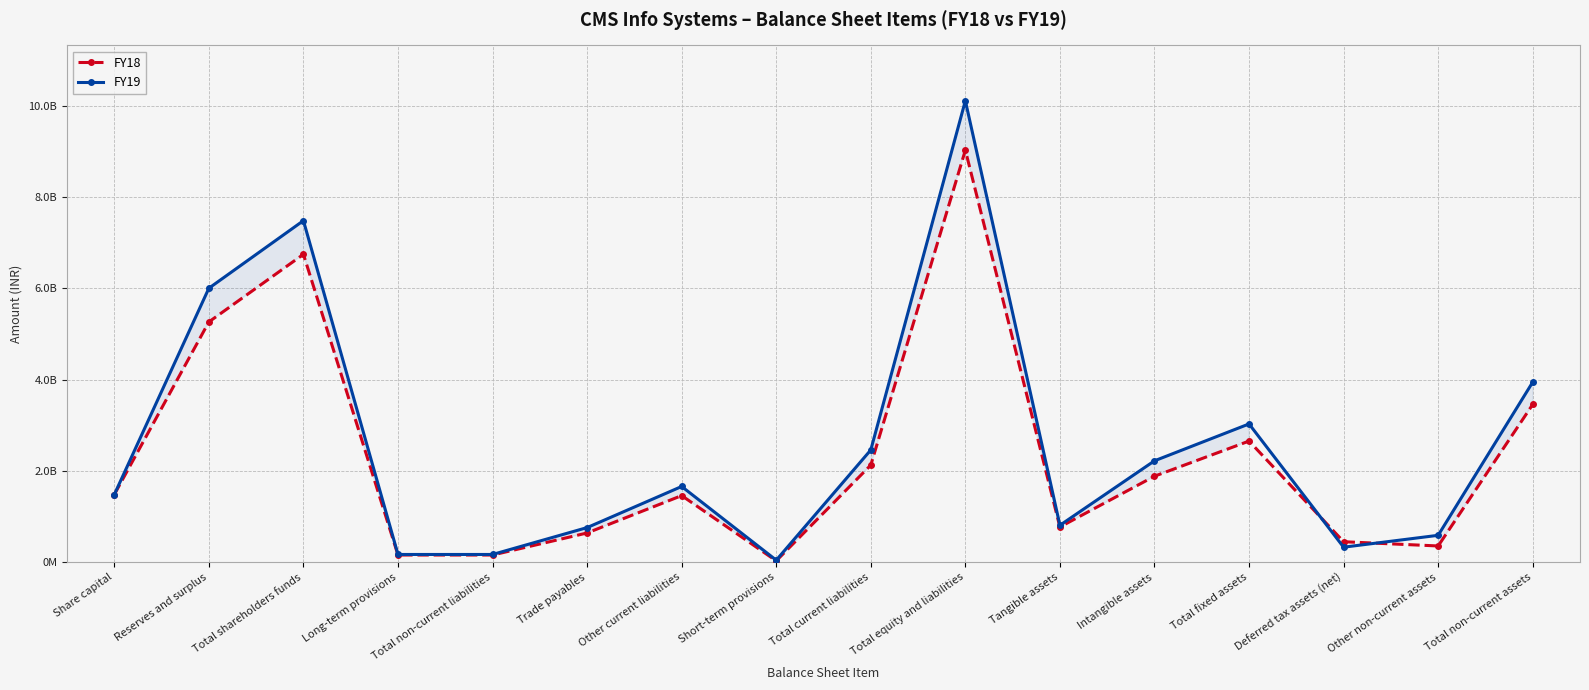

What position from the left is Total non-current liabilities?

5